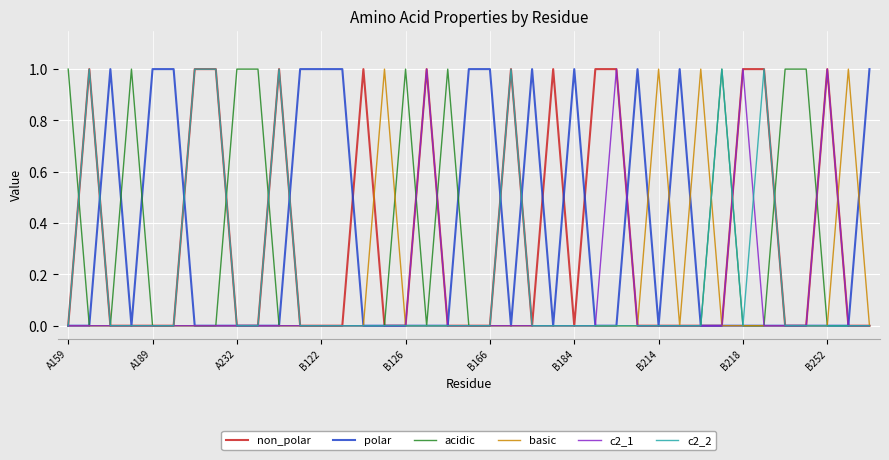

Does the chart have visible grid lines?

Yes